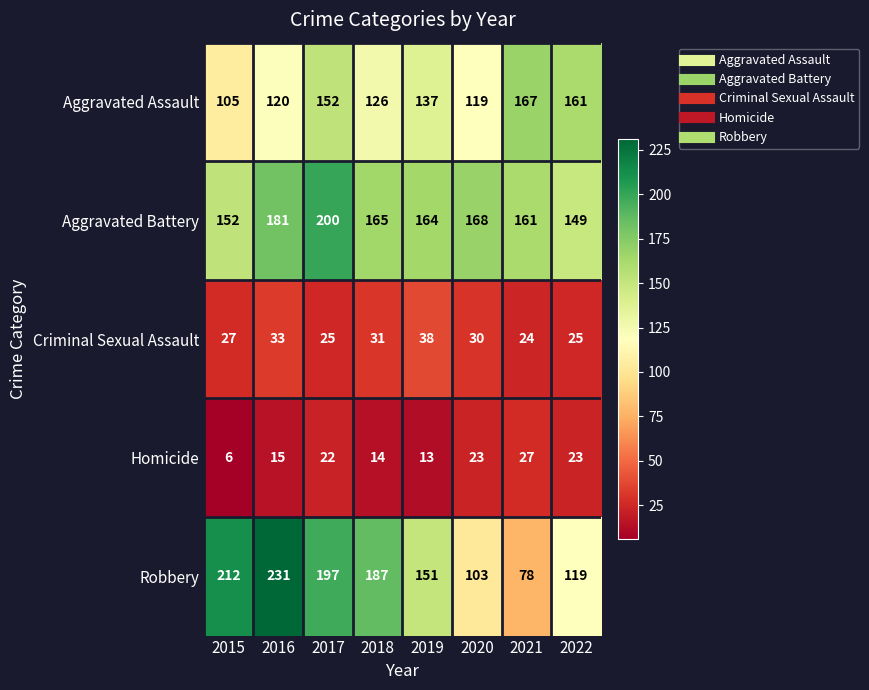

Where is Aggravated Battery nearest to the value 174?

2020